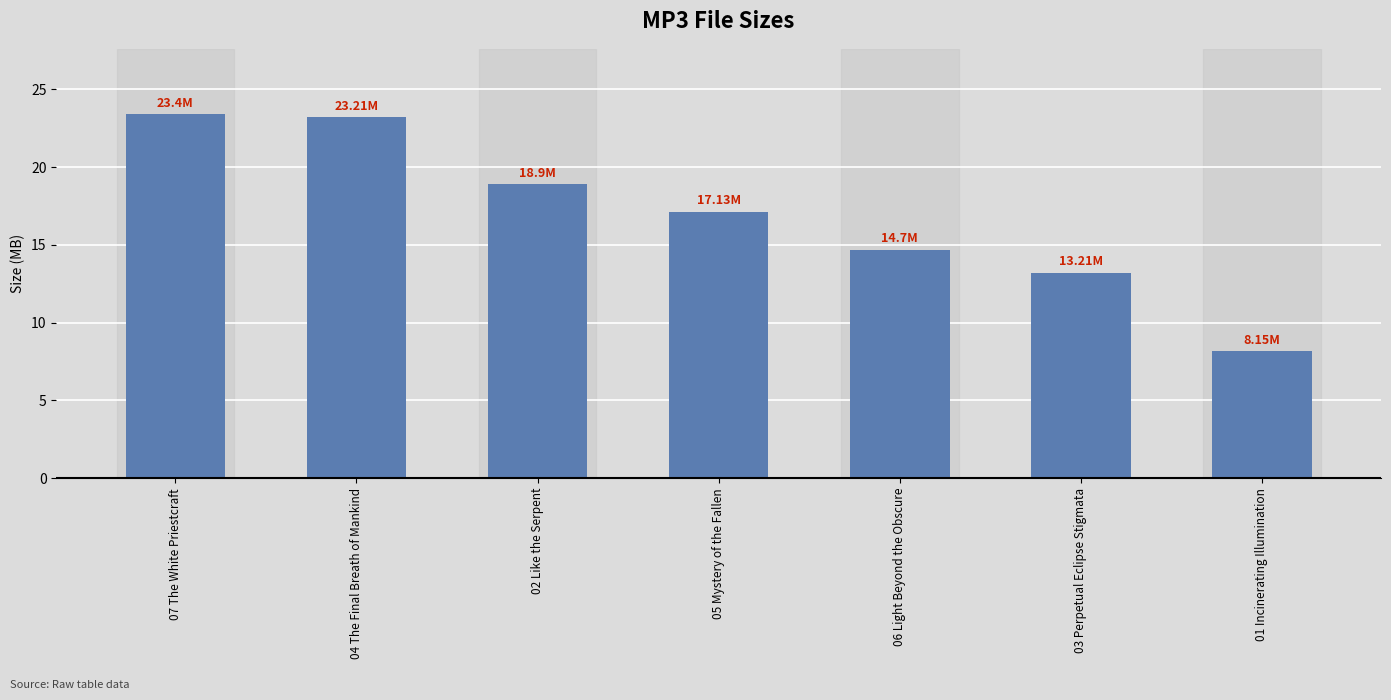

True or false: the data shows 14.7 at 06 Light Beyond the Obscure.

True